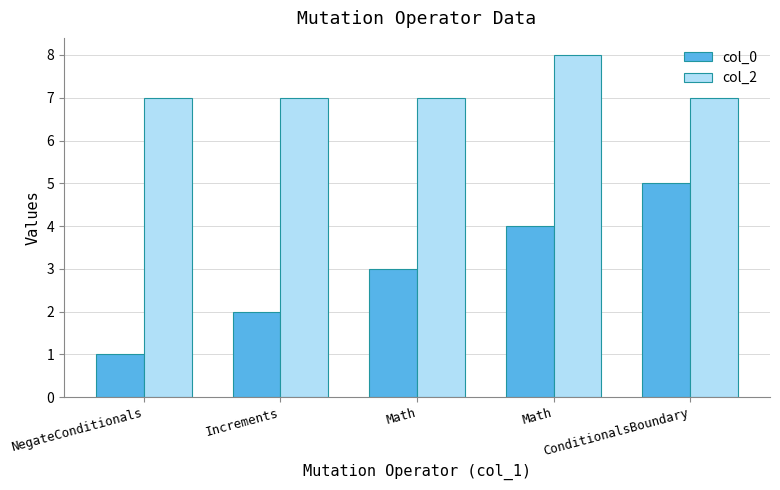

Reading left to right, list all the values displayed in this chart.

col_0: 1	2	3	4	5
col_2: 7	7	7	8	7